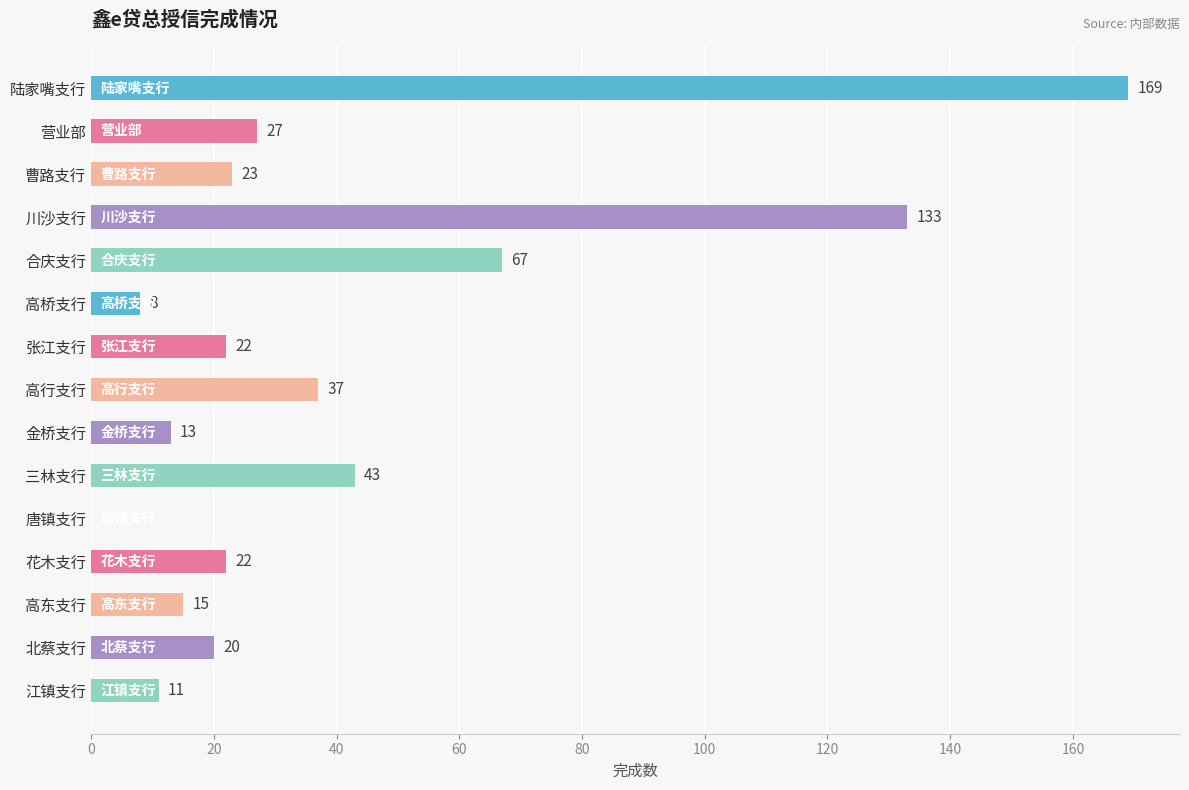

True or false: the data shows 133 at 川沙支行.

True